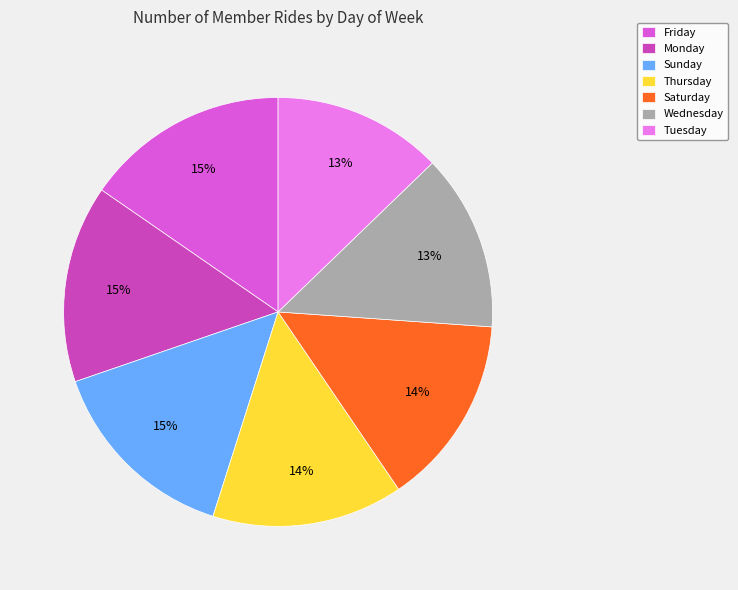

Is there any slice that represents more than half of the pie?

No